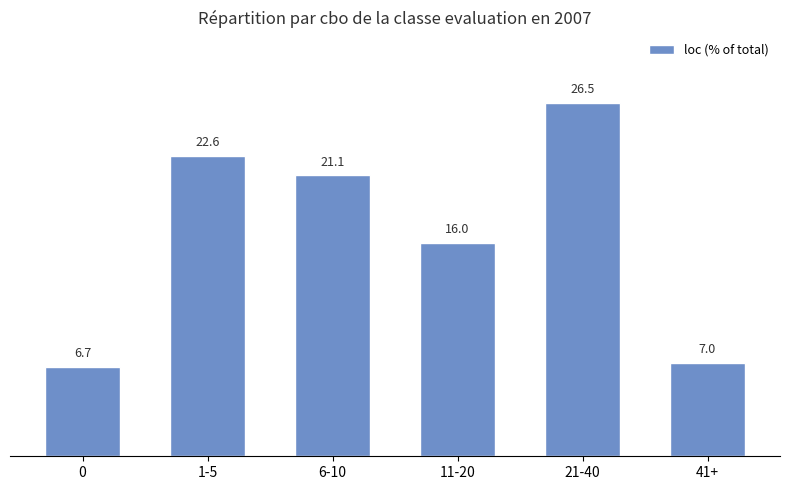

At which label does the data first exceed 21?

1-5